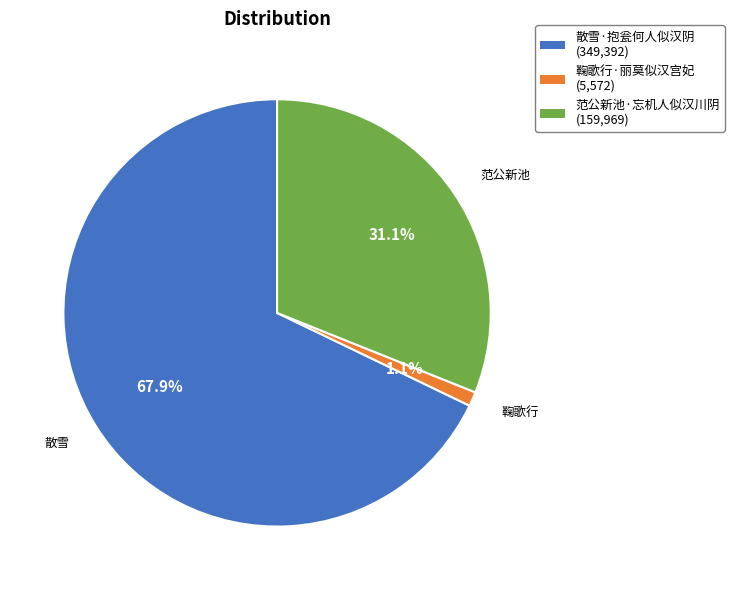

Between 散雪·抱瓮何人似汉阴 and 范公新池·忘机人似汉川阴, which is larger?

散雪·抱瓮何人似汉阴